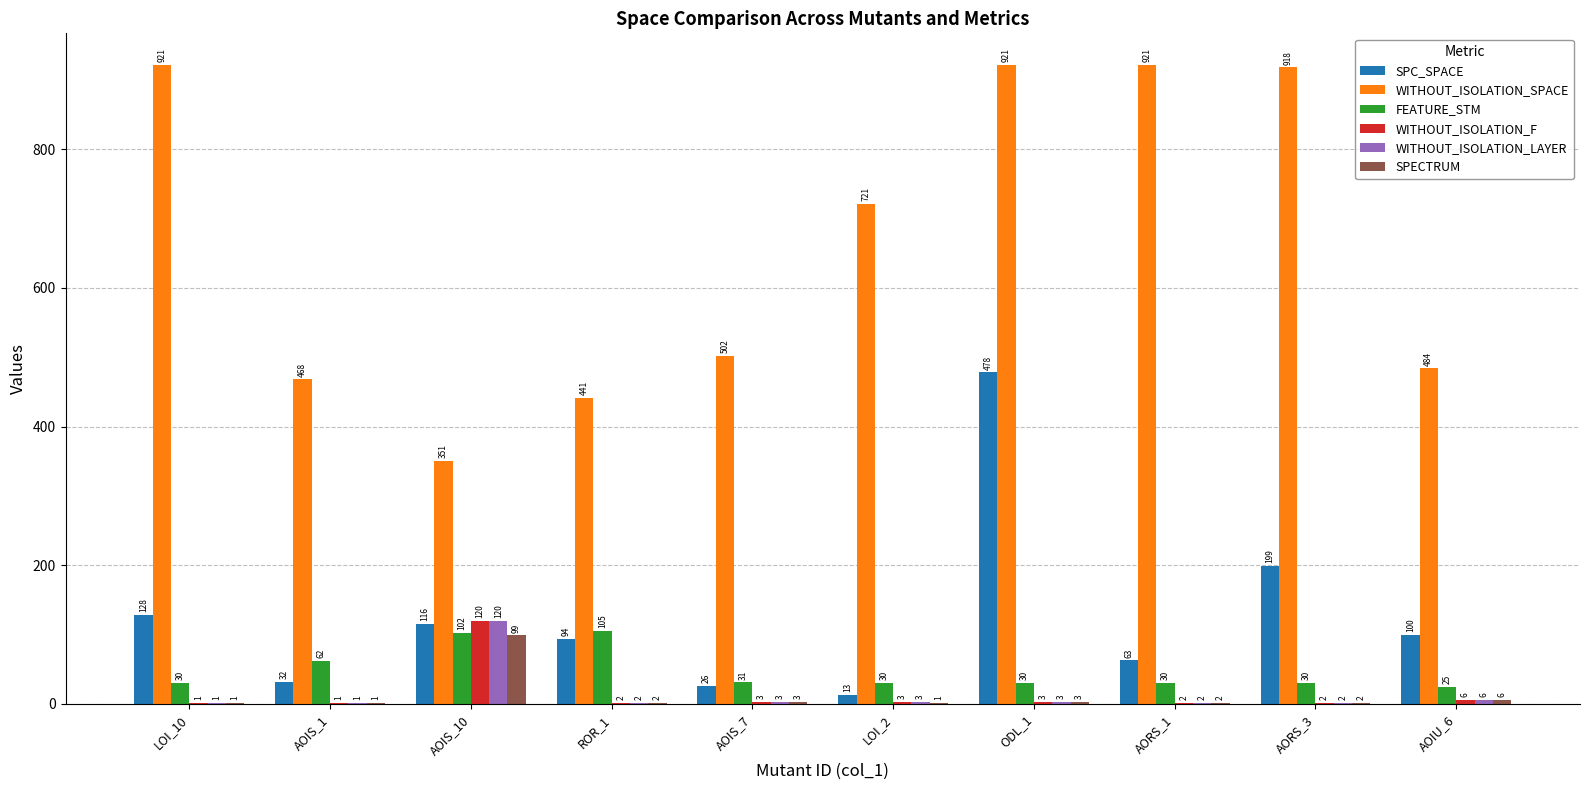

Where does the WITHOUT_ISOLATION_SPACE series first go above 721?

LOI_10